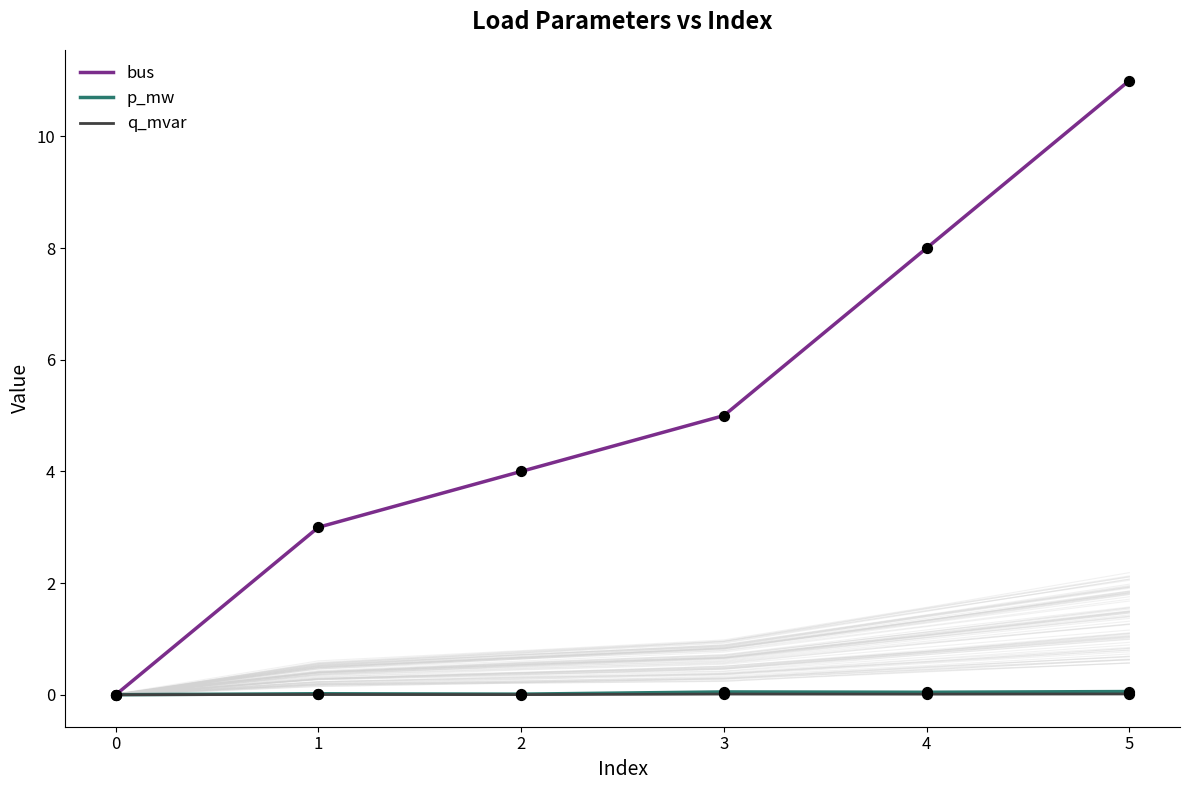

Which series has the largest total across all categories?

bus